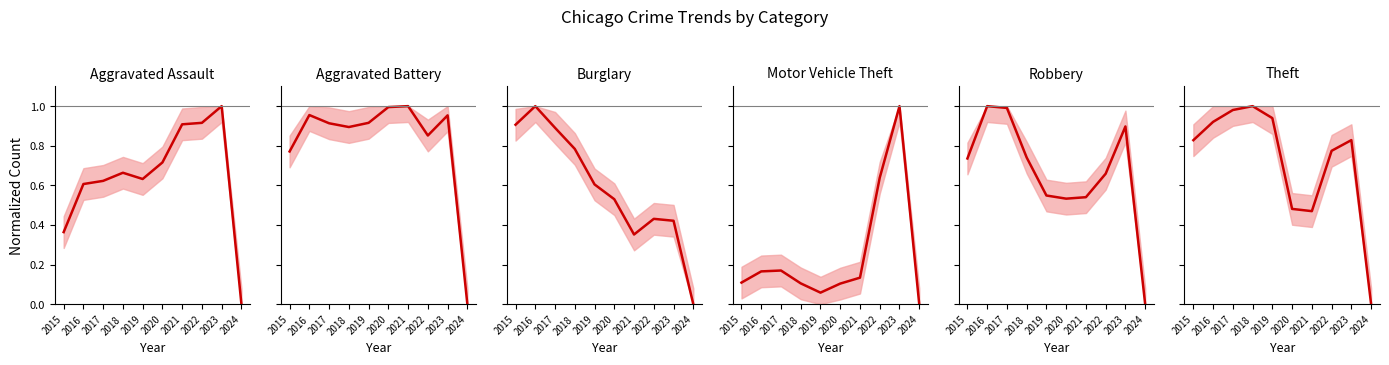

Which series has the widest spread of values?

Aggravated Assault